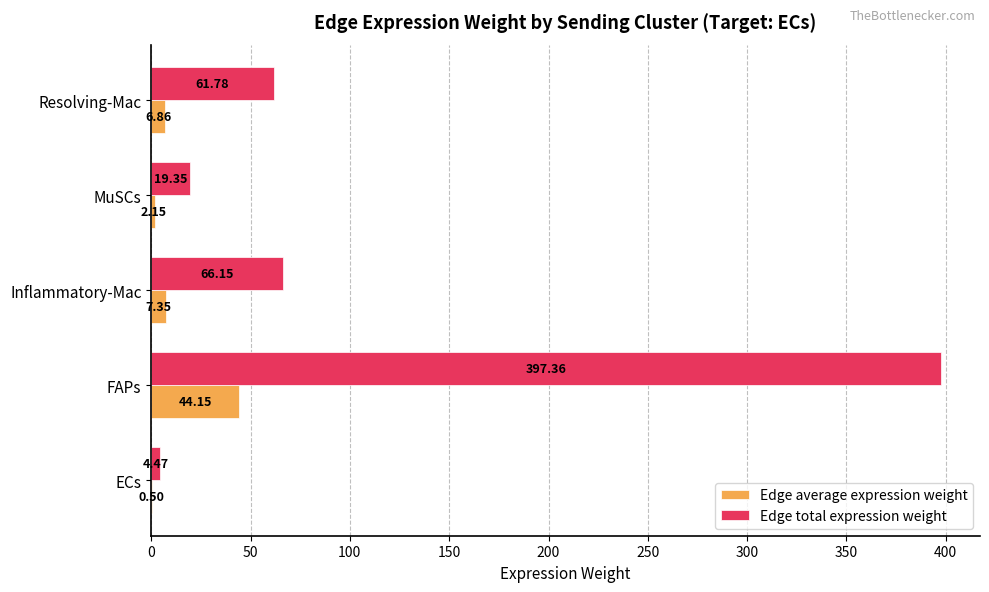

Which series changed the most between ECs and Inflammatory-Mac?

Edge total expression weight